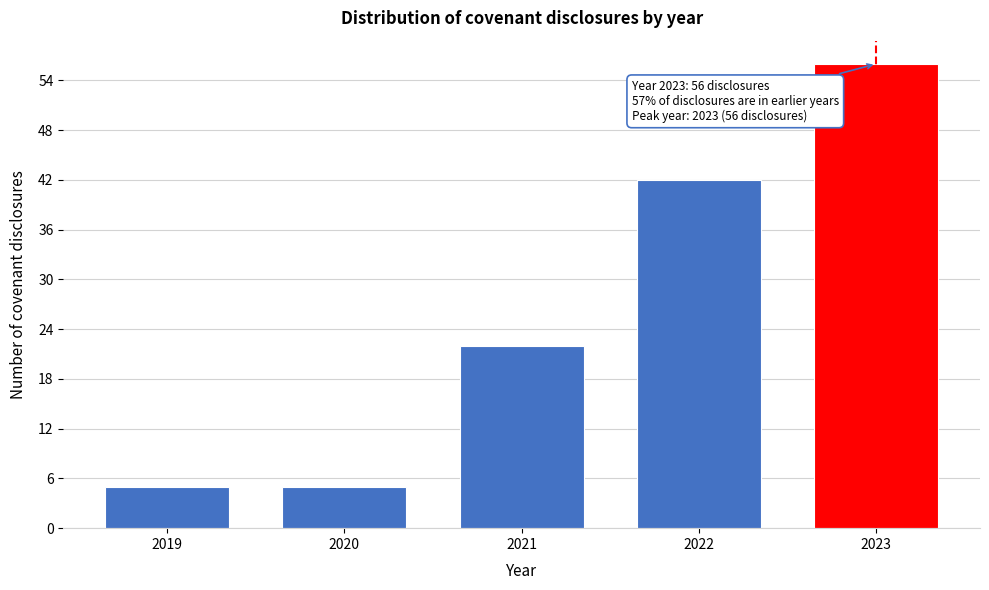

Reading left to right, list all the values displayed in this chart.

2019=5	2020=5	2021=22	2022=42	2023=56